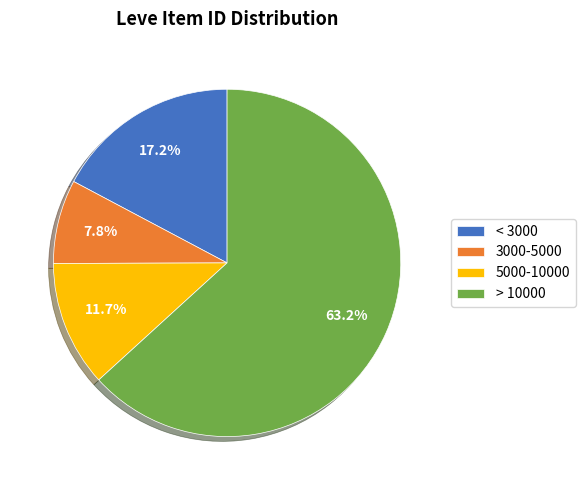

Rank the categories by value from highest to lowest.

> 10000, < 3000, 5000-10000, 3000-5000